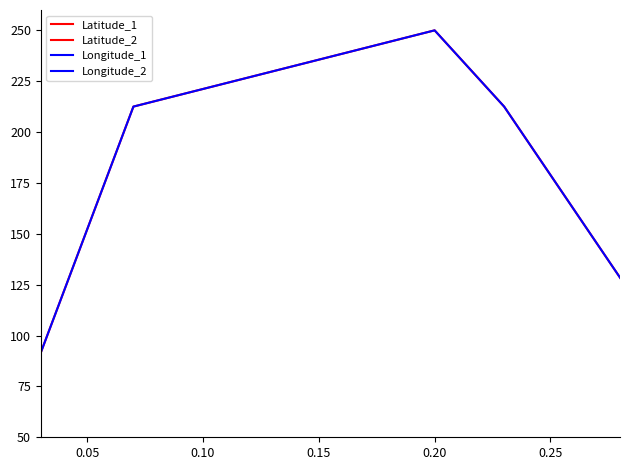

What are all the series names shown in the legend?

Latitude_1, Latitude_2, Longitude_1, Longitude_2